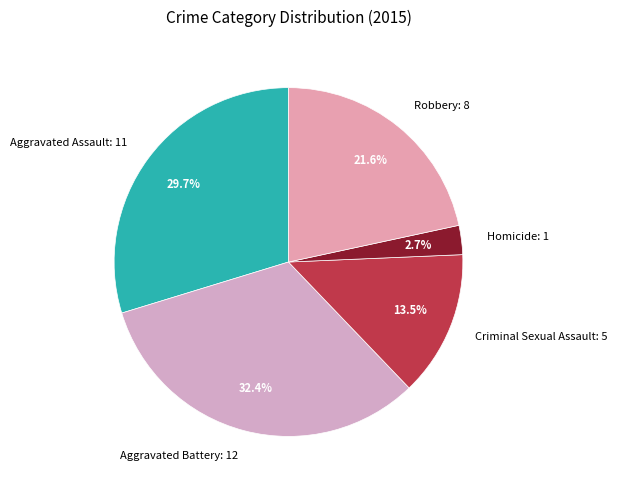

How many segments does this pie chart have?

5